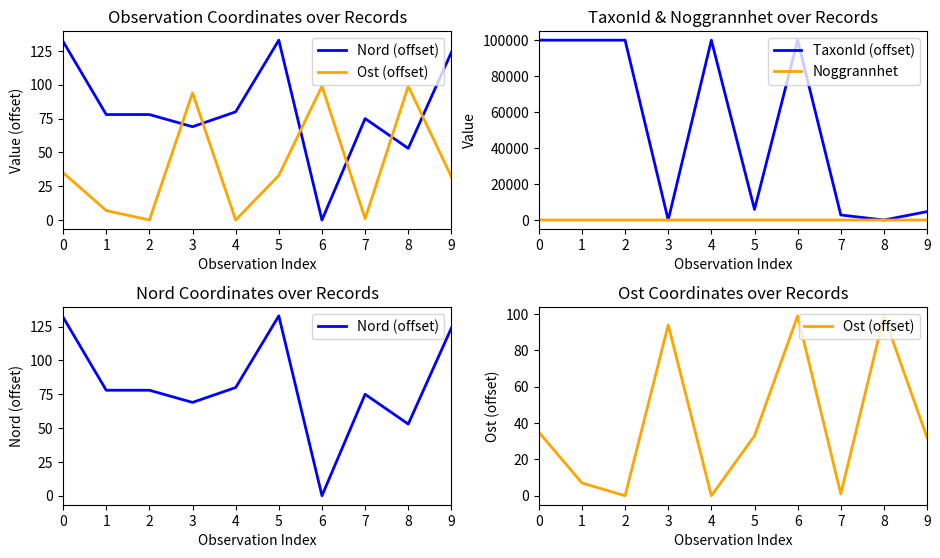

What is the difference between the maximum and minimum values in the Ost (offset) series?

99